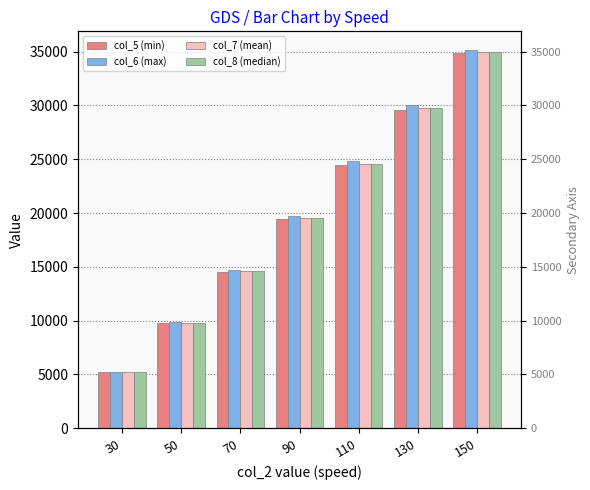

Does the chart contain stacked bars?

No